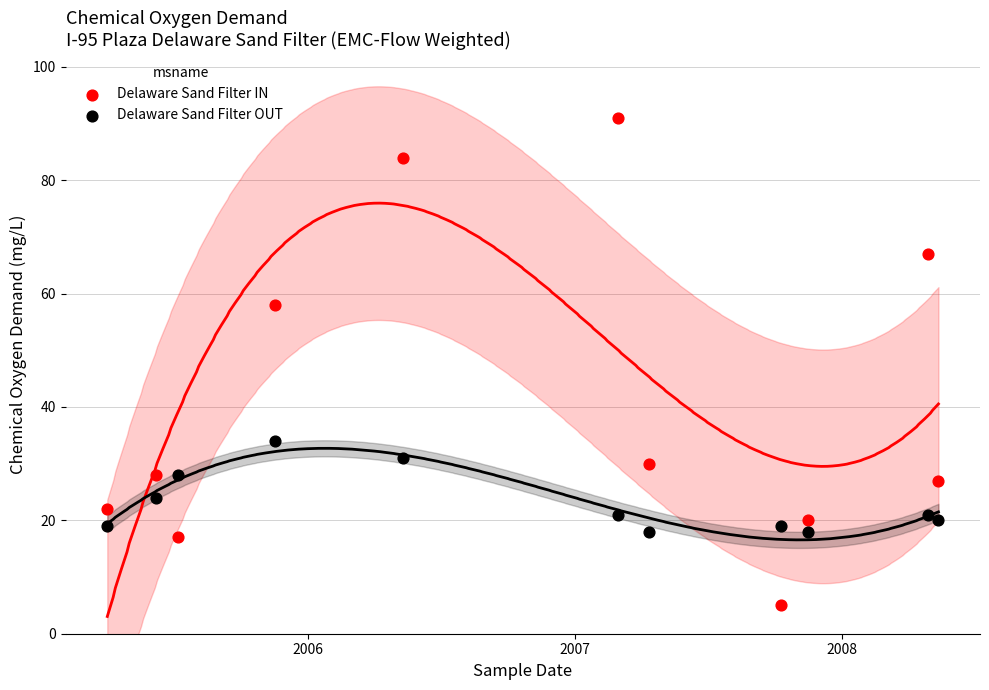

What are all the series names shown in the legend?

Delaware Sand Filter IN, Delaware Sand Filter OUT